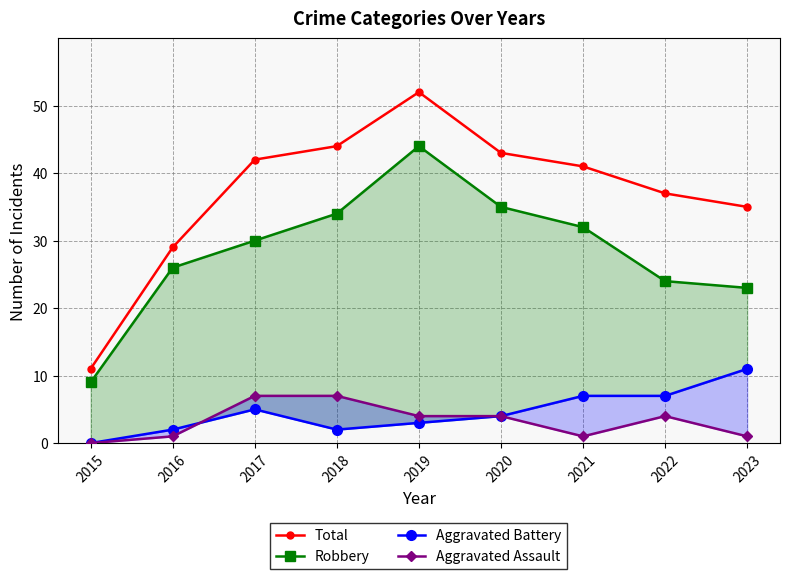

At which category does Robbery reach its first local peak?

2019